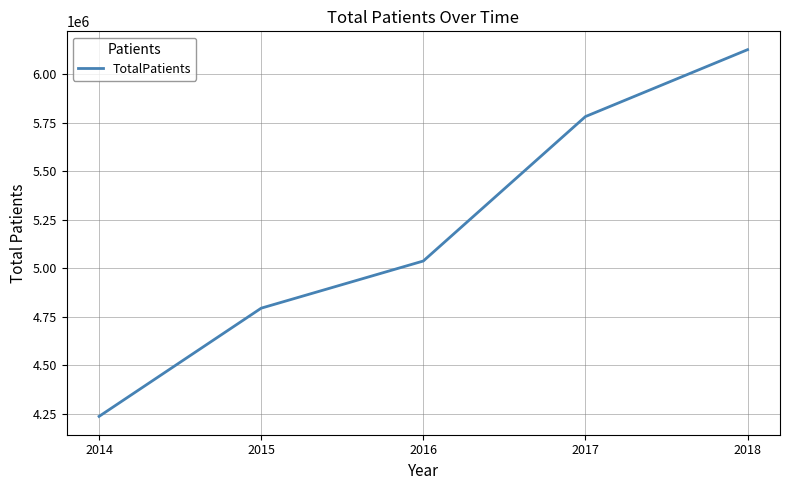

What is the minimum value shown in the chart?

4236176